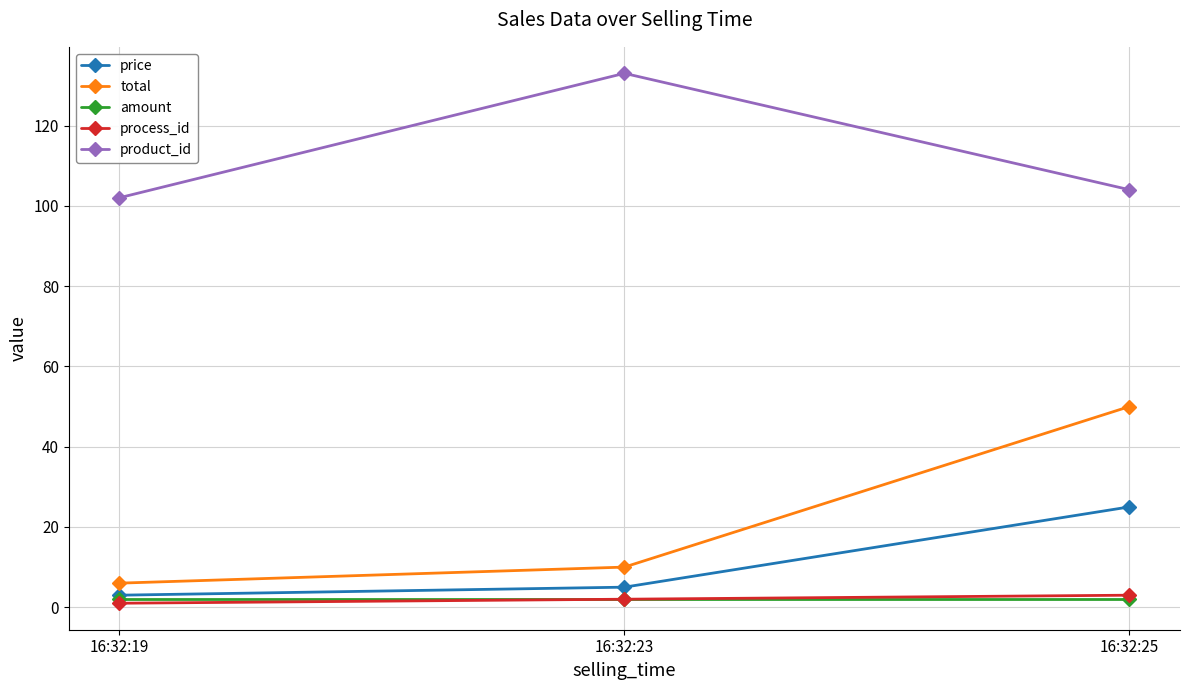

Is it true that product_id equals 159 at 16:32:25?

False